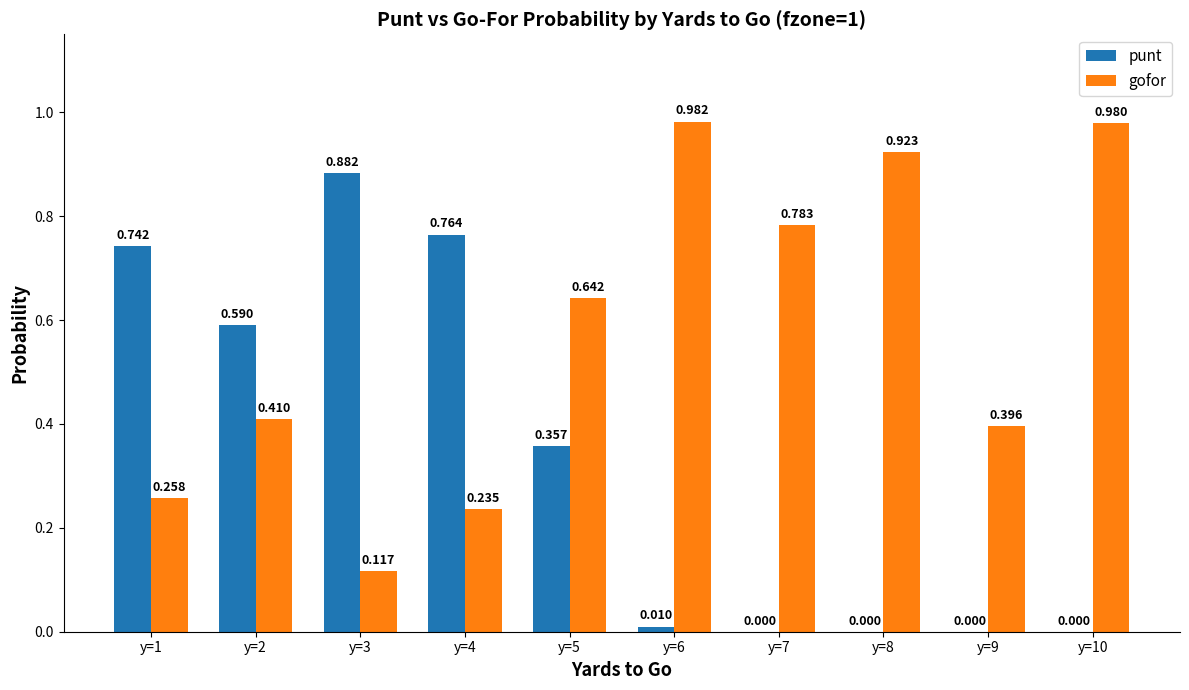

Which series changed the most between y=3 and y=7?

punt